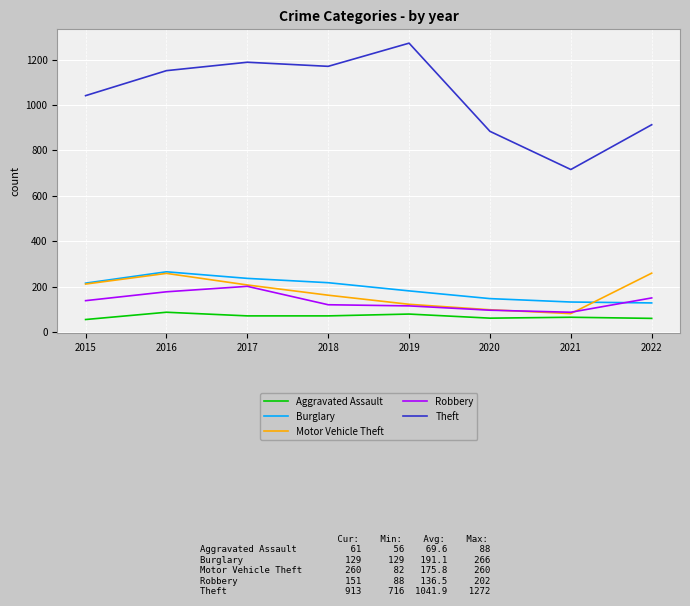

True or false: Motor Vehicle Theft and Theft intersect in this chart.

False